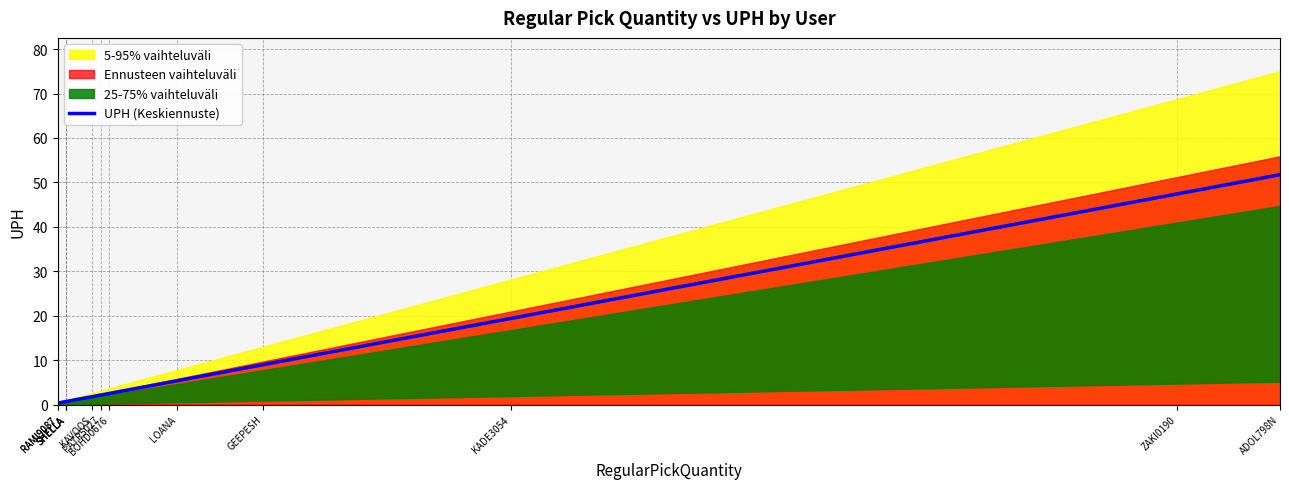

Which category has the highest value across all series?

ADOL798N